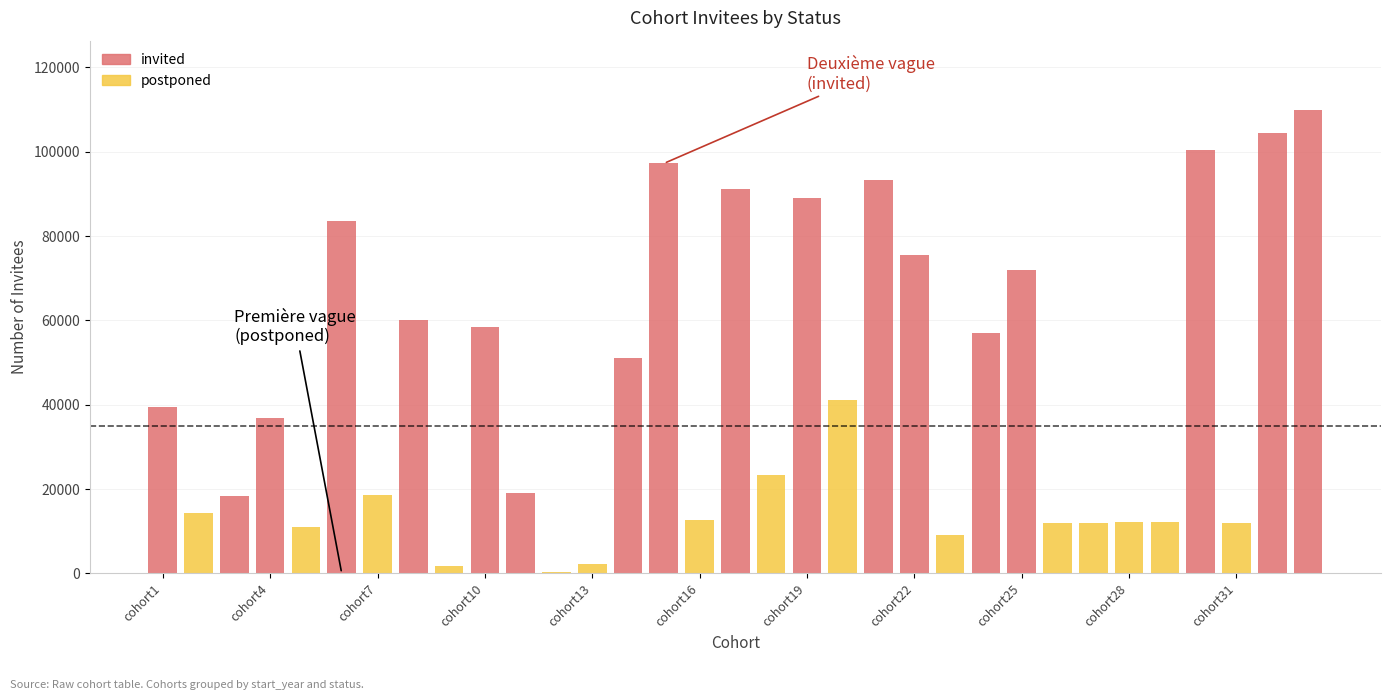

Does the chart contain stacked bars?

Yes